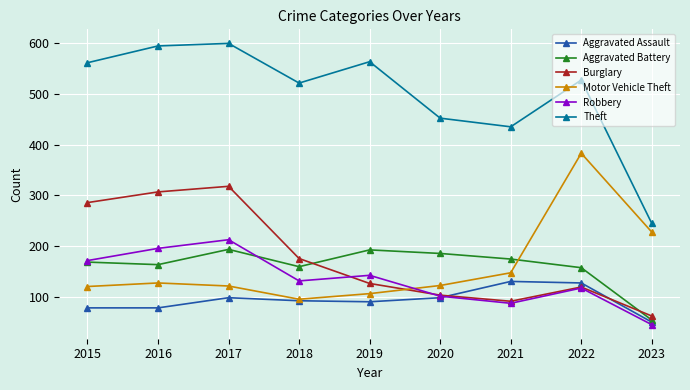

How many data points does each series have?

9